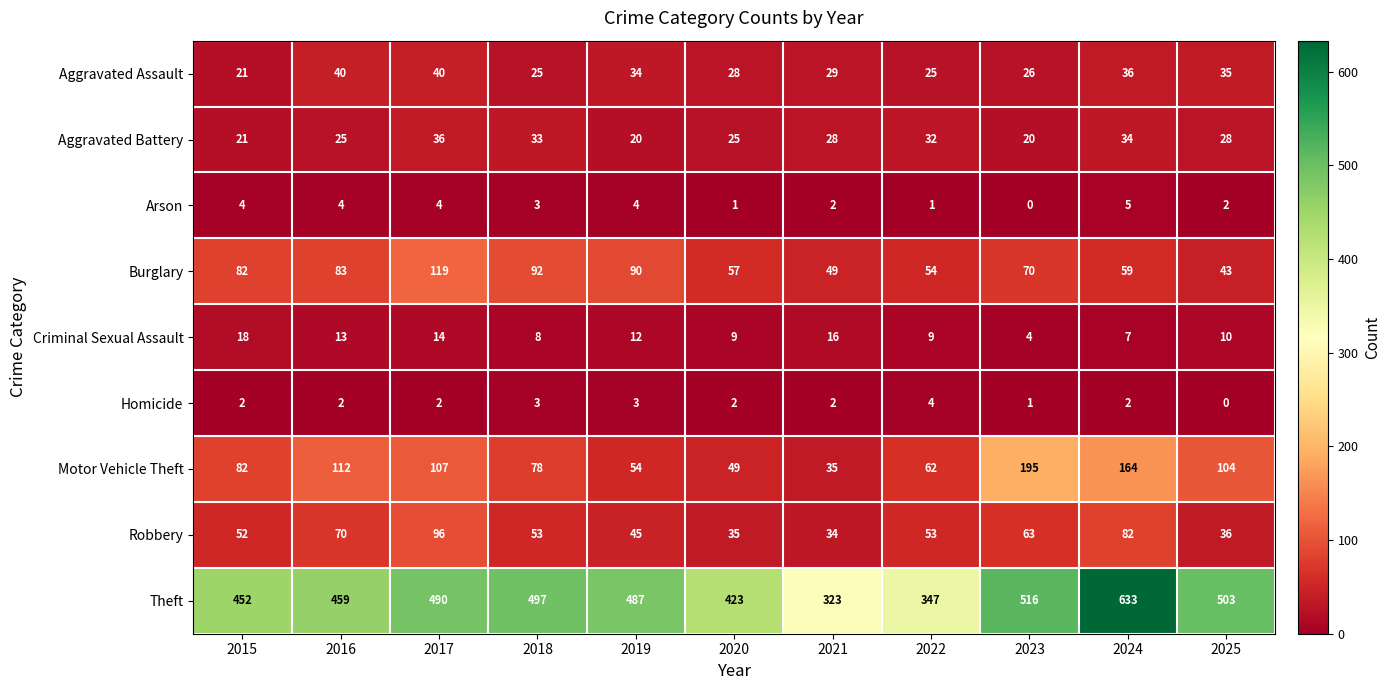

Count the number of data series in this chart.

9